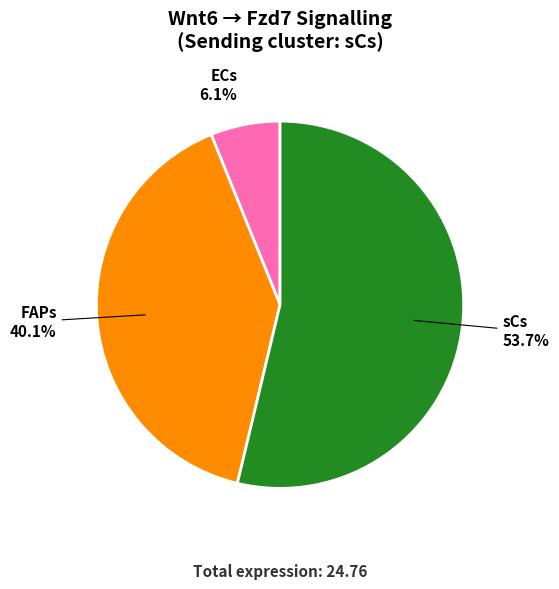

Is there a majority slice in this chart?

Yes